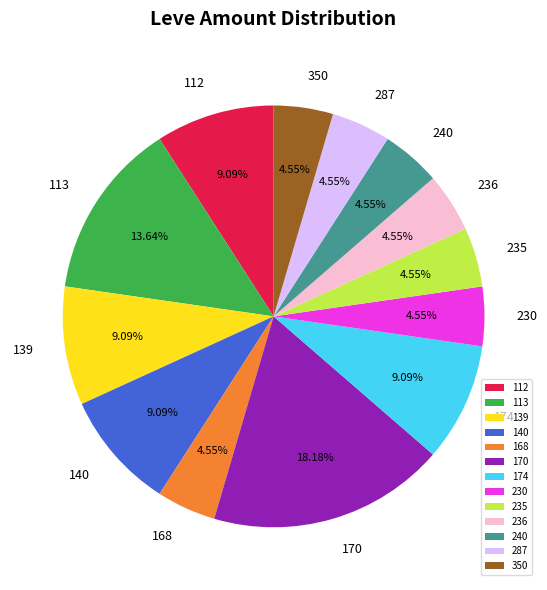

Do 112 and 140 together represent more than half of the pie?

No